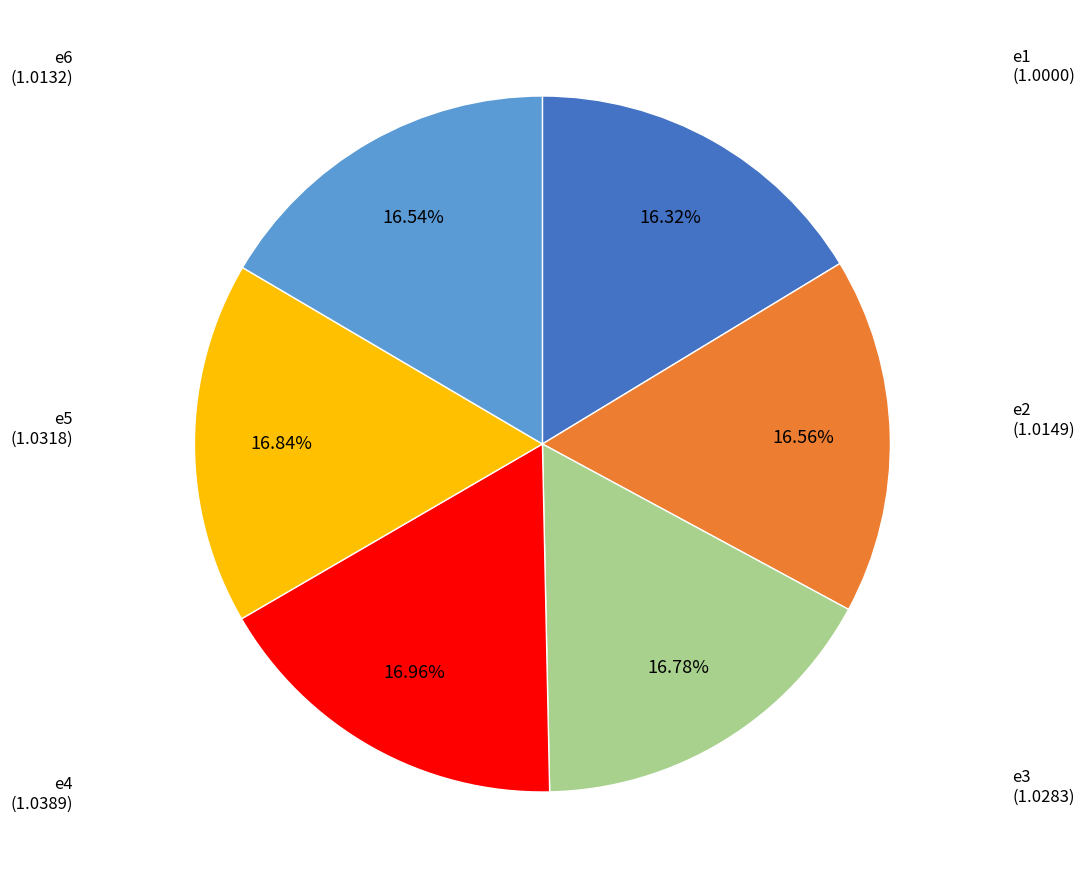

Is there a majority slice in this chart?

No